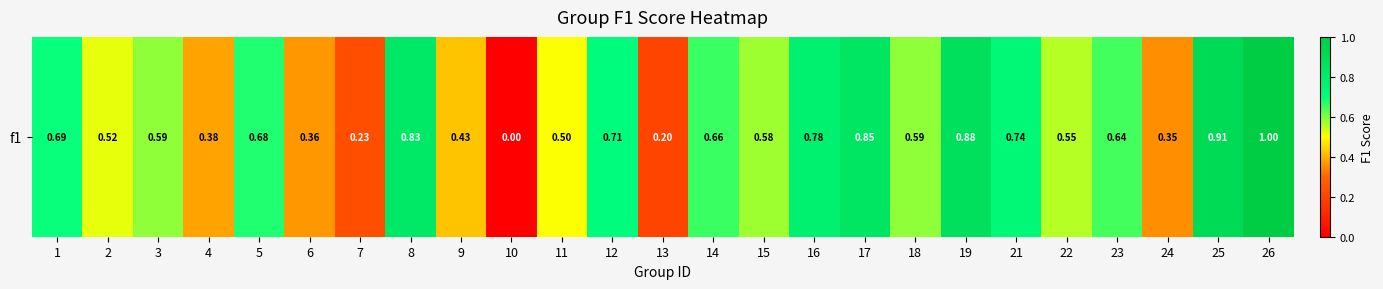

Reading left to right, transcribe all the data shown in this chart.

1=0.7	2=0.5	3=0.6	4=0.4	5=0.7	6=0.4	7=0.2	8=0.8	9=0.4	10=0.0	11=0.5	12=0.7	13=0.2	14=0.7	15=0.6	16=0.8	17=0.8	18=0.6	19=0.9	21=0.7	22=0.6	23=0.6	24=0.4	25=0.9	26=1.0